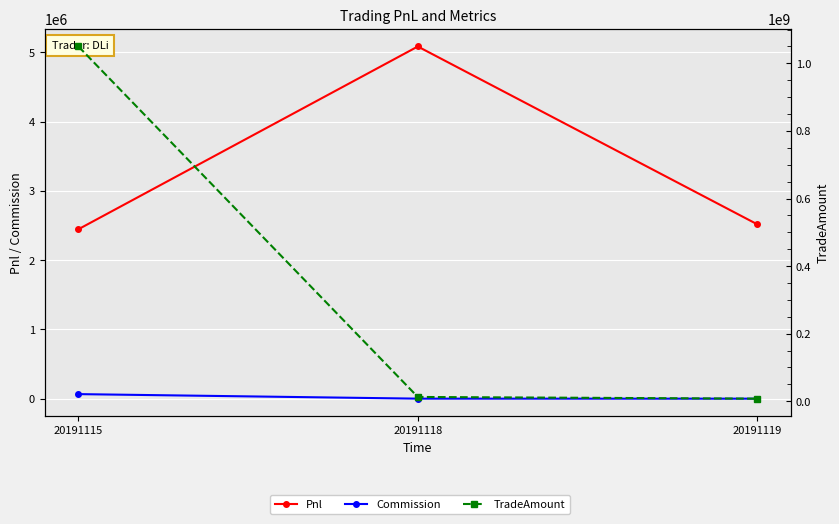

Which has a higher value, 20191118 or 20191115?

20191118